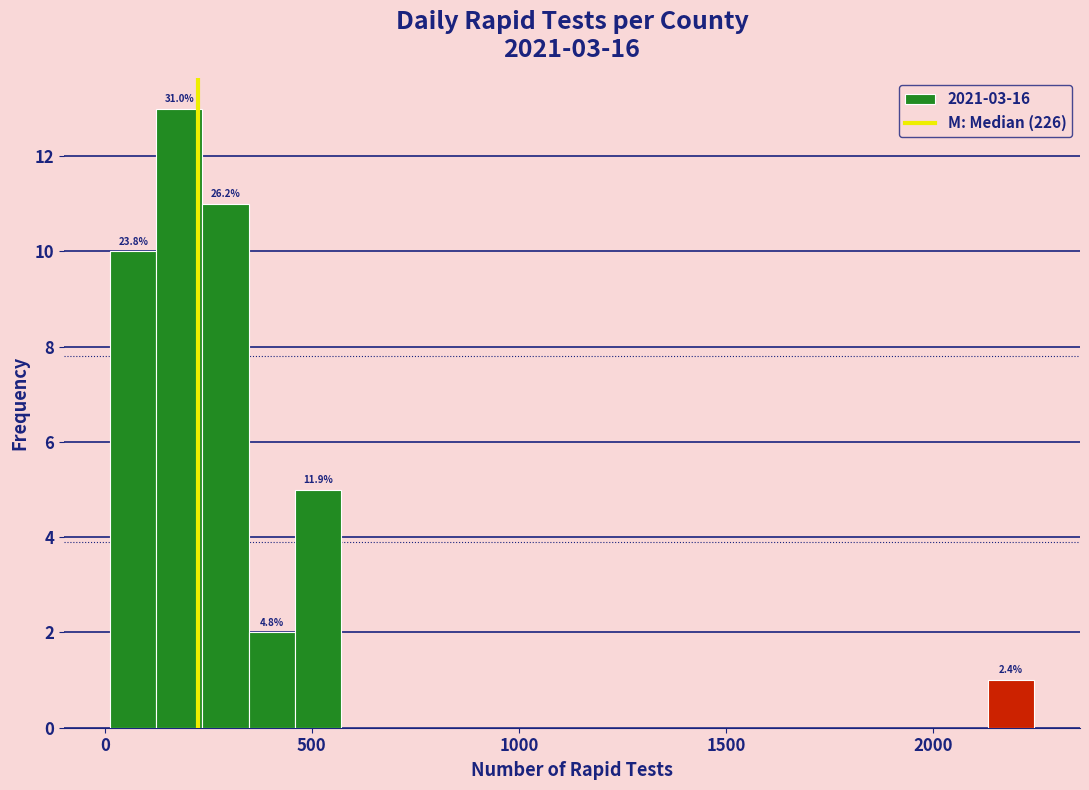

Around what value on the x-axis is the tallest bar? Give the approximate position of its centre, as read against the axis.

200